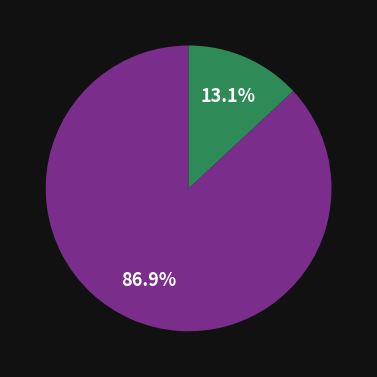

Is there any slice that represents more than half of the pie?

Yes